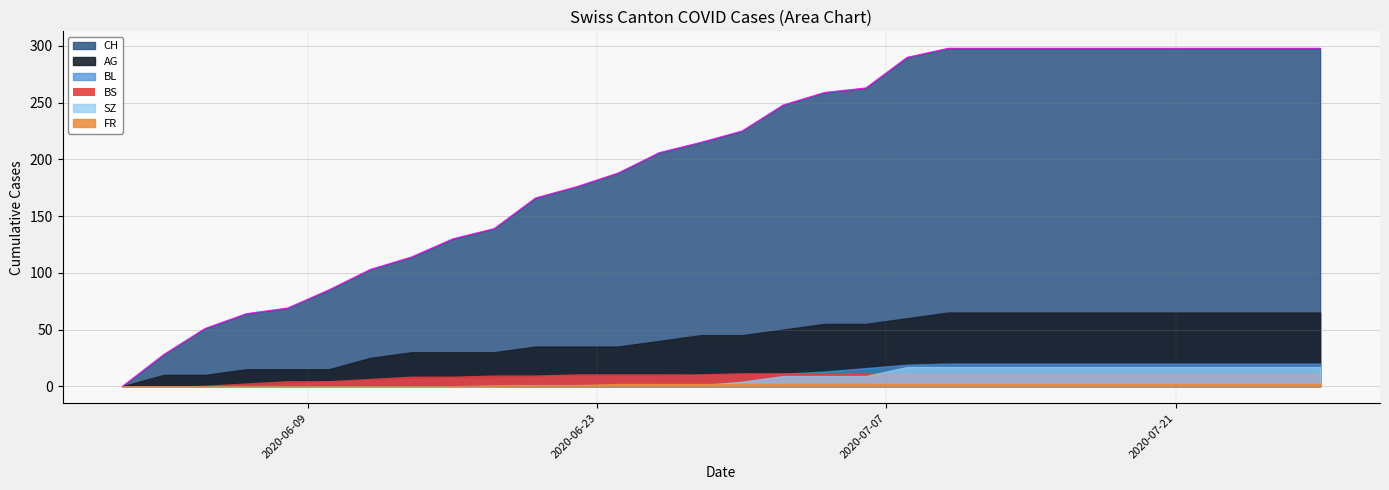

How many lines are shown in the chart?

6